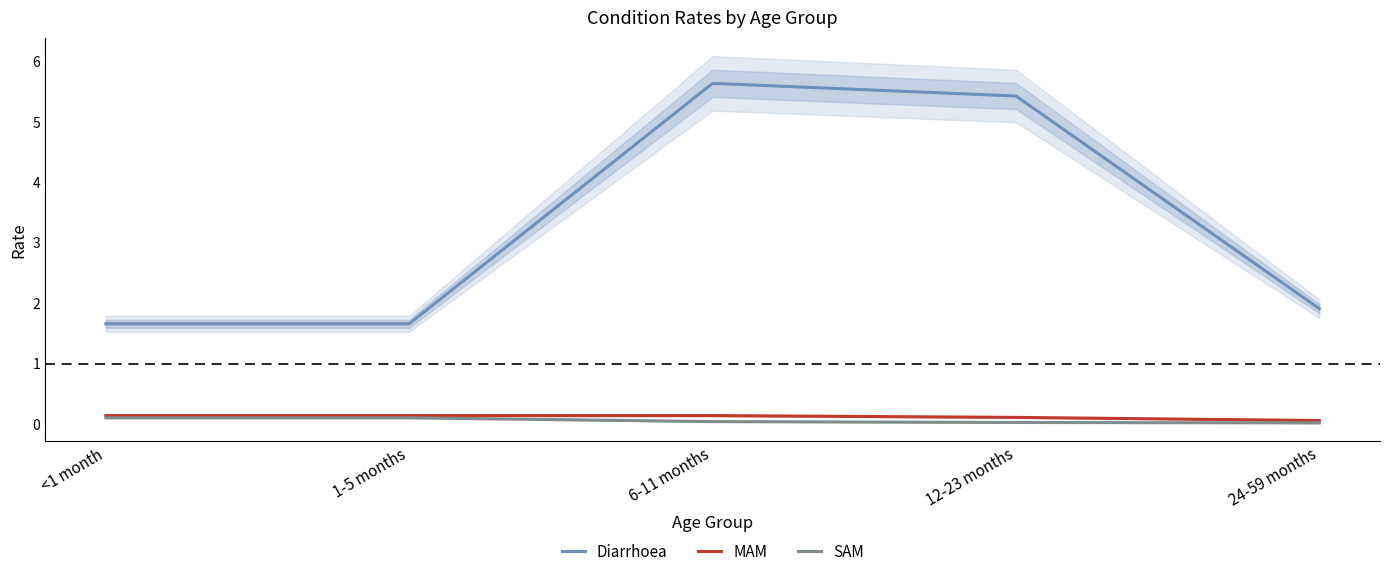

The value of Diarrhoea at 12-23 months is 5.4. True or false?

True